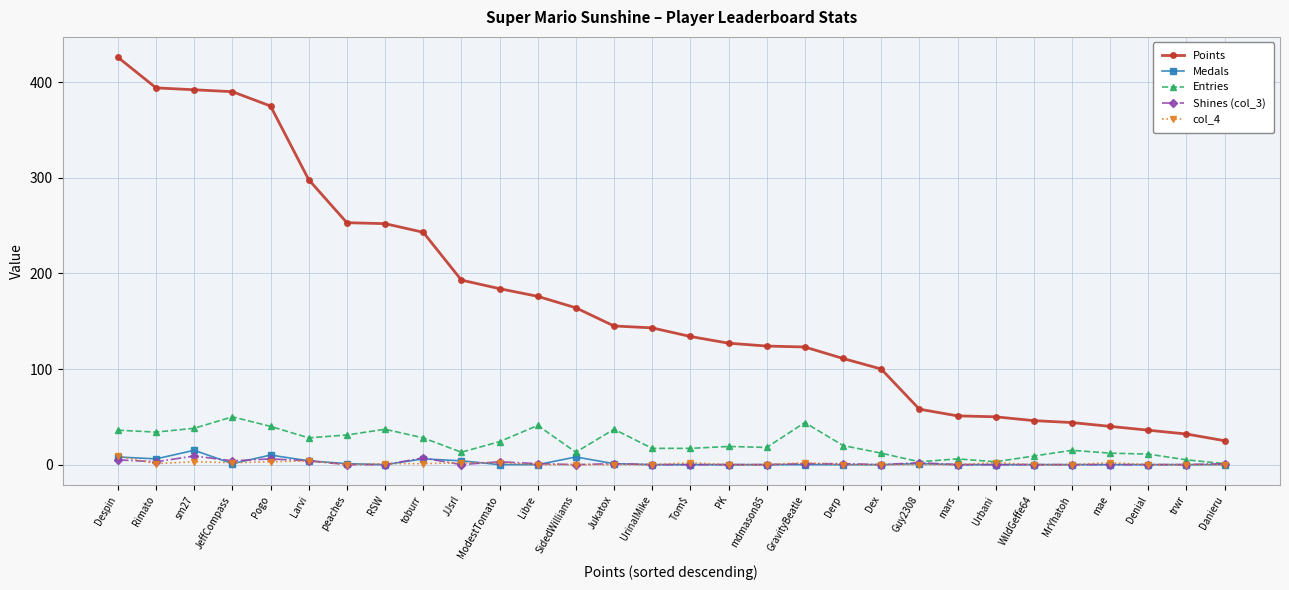

What position from the left is mae?

27